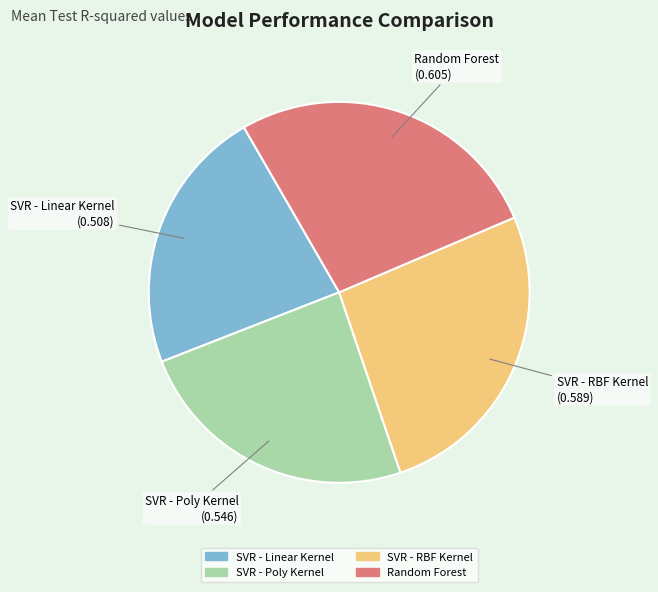

Count the number of slices in the pie.

4